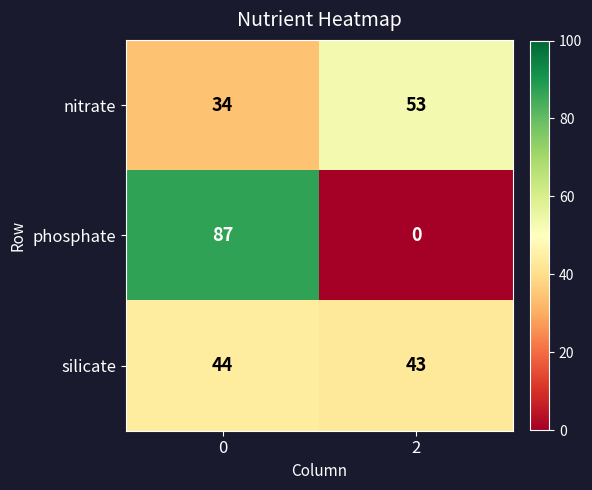

Is the value of silicate at 0 greater than the value of nitrate at 2?

No